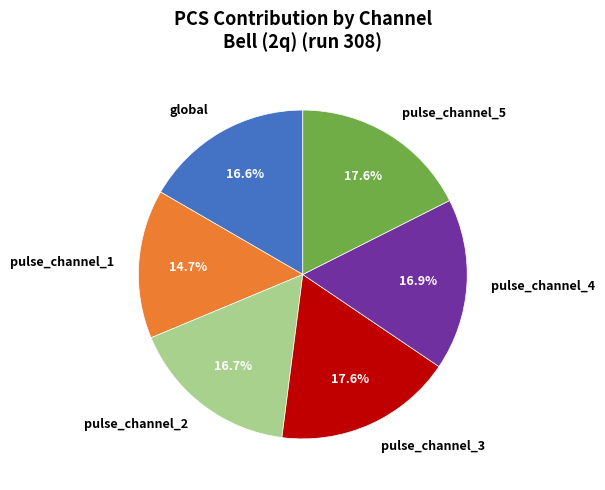

Approximately how many times larger is the value at global compared to pulse_channel_2?

1.0